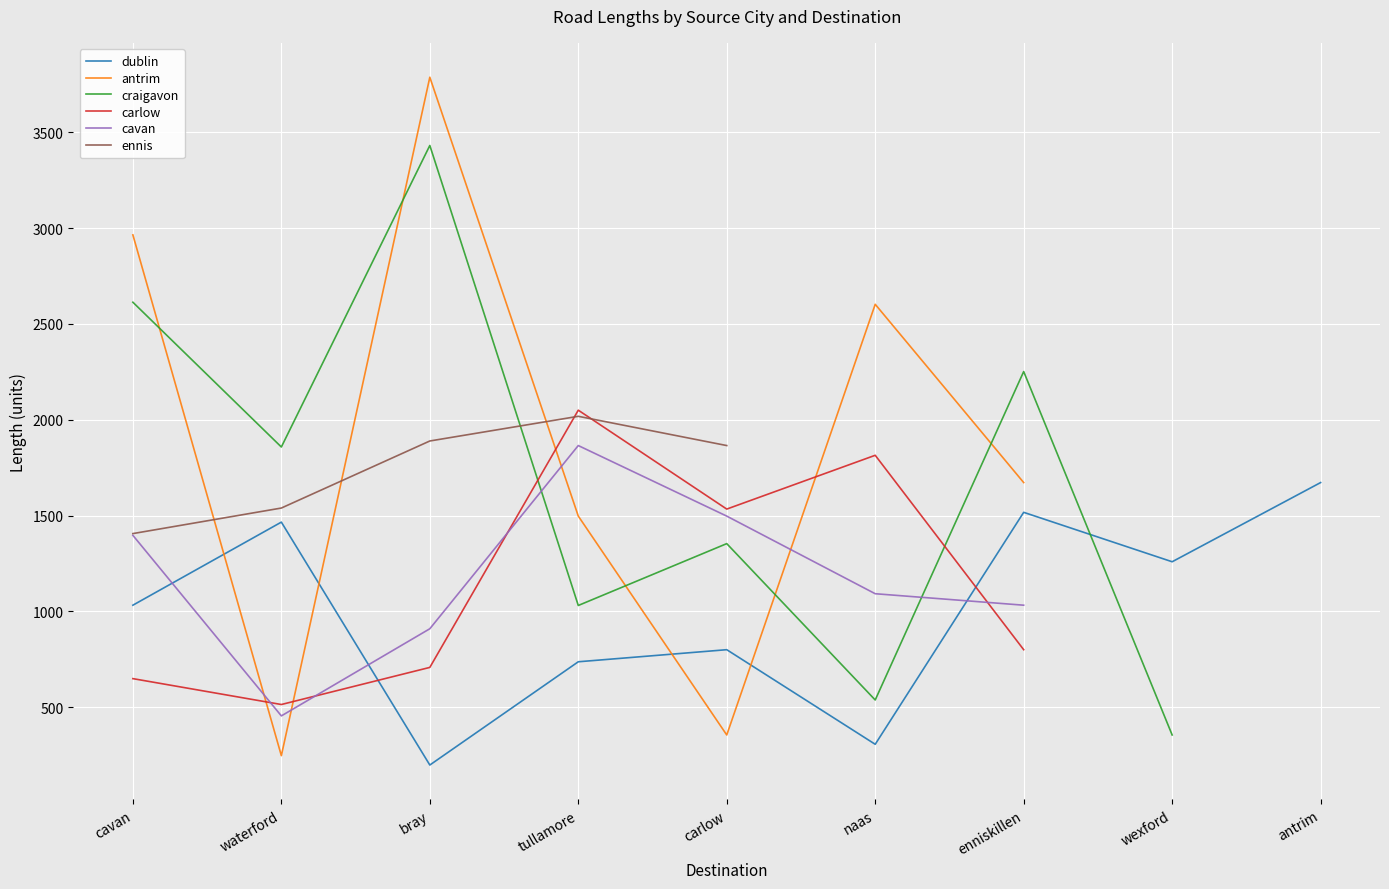

True or false: dublin has a value of 2619.2 at waterford.

False